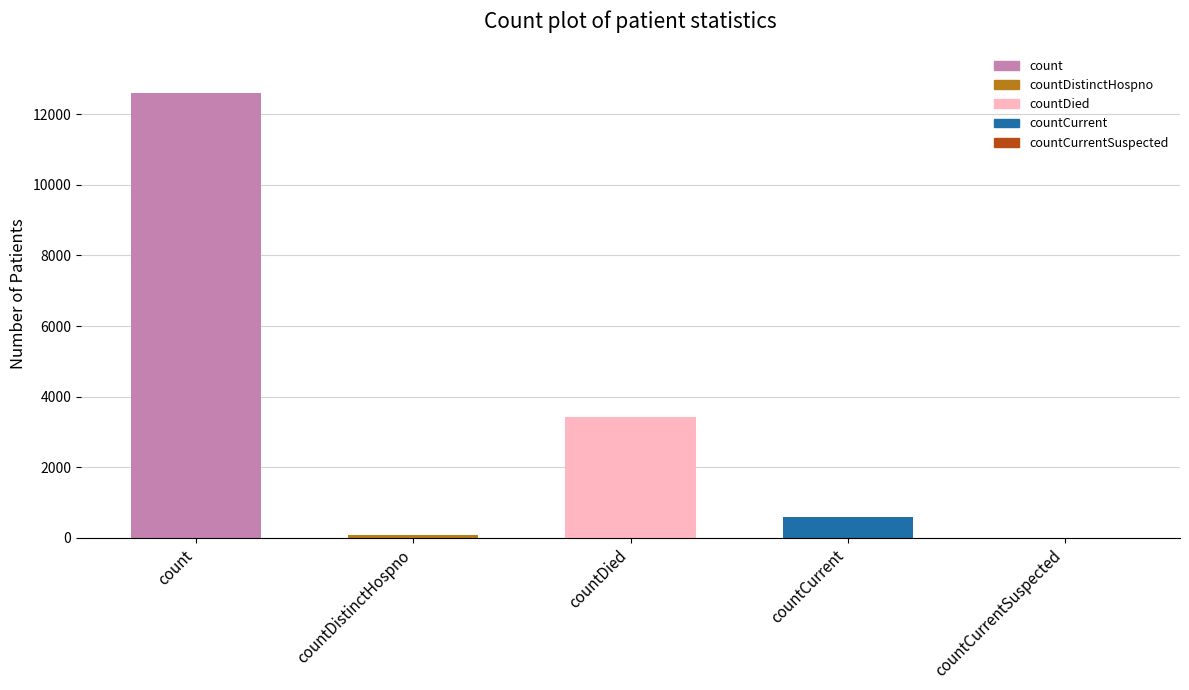

Which label corresponds to the largest value in the chart?

count